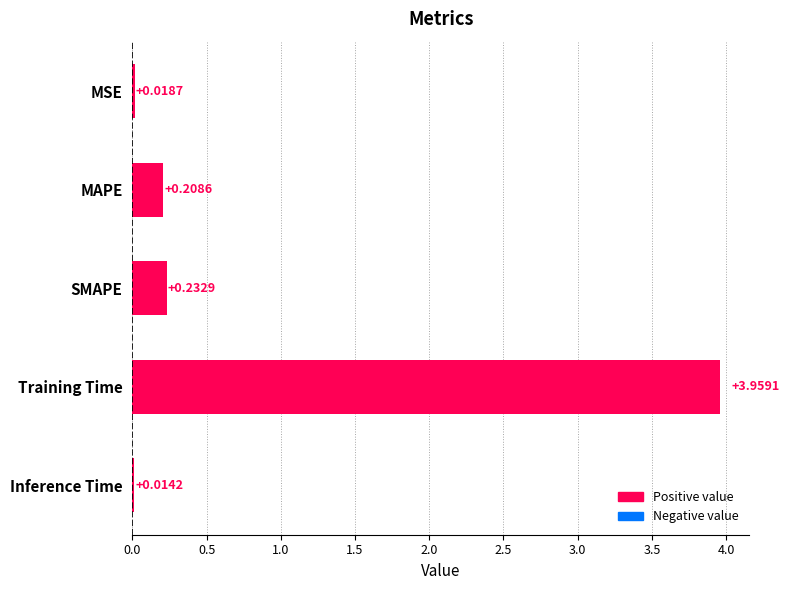

At which label is the value closest to 1?

SMAPE